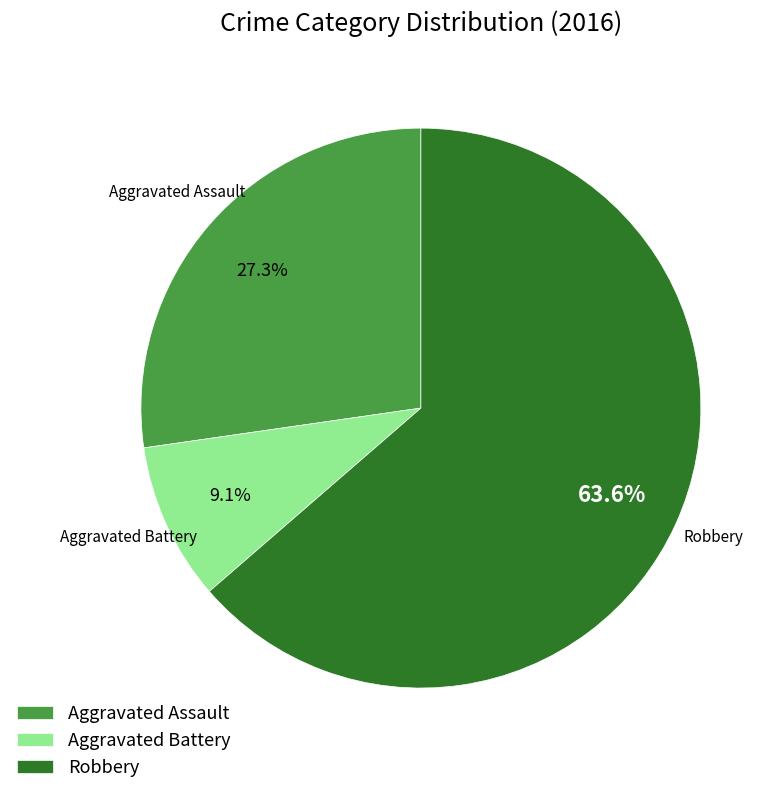

Rank the categories by value from lowest to highest.

Aggravated Battery, Aggravated Assault, Robbery